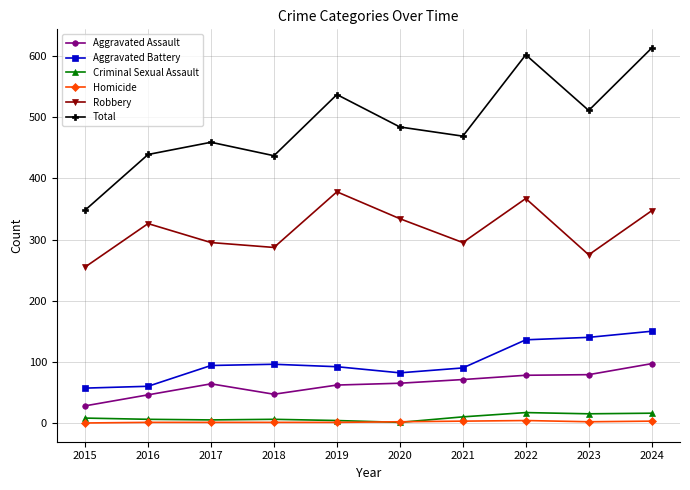

At which category does the chart reach its peak across all series?

2024